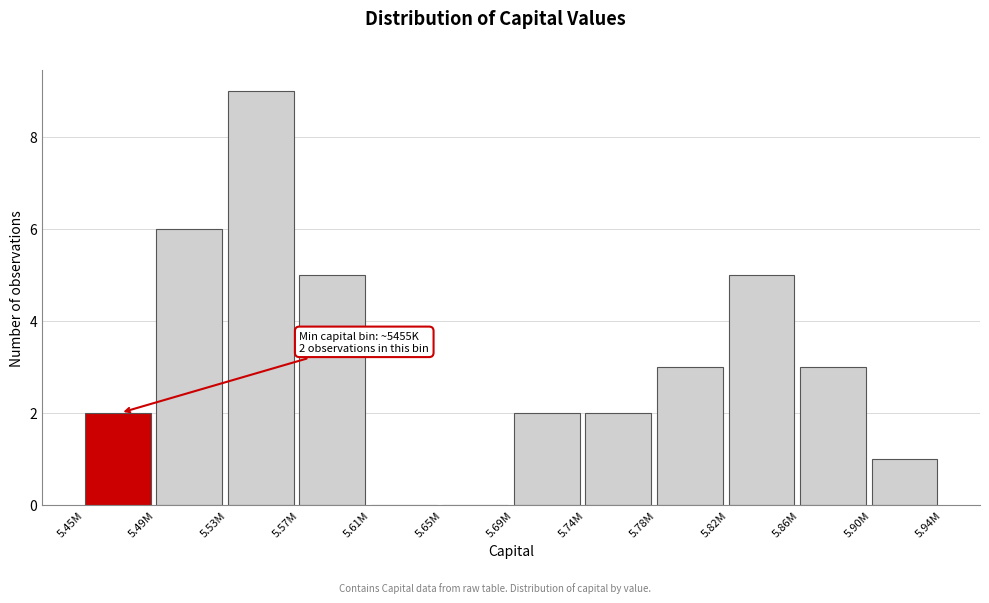

Reading left to right, extract all data points from this chart.

5.45M=2	5.49M=6	5.53M=9	5.57M=5	5.61M=0	5.65M=0	5.69M=2	5.74M=2	5.78M=3	5.82M=5	5.86M=3	5.90M=1